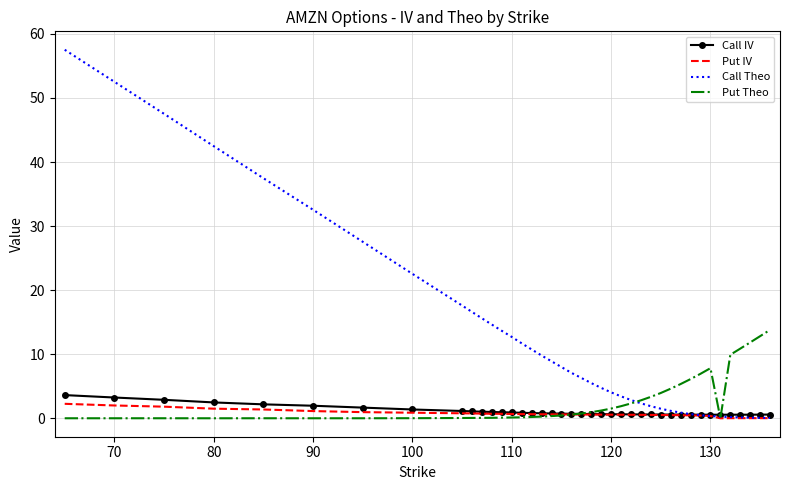

Which series has the widest spread of values?

Call Theo